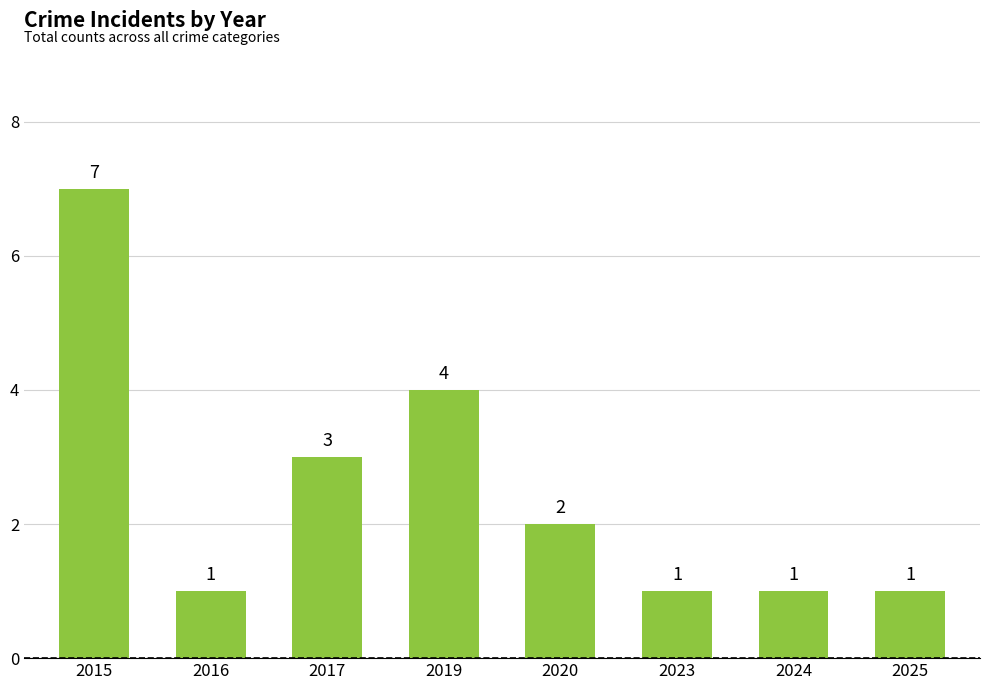

The value at 2019 is 2. True or false?

False